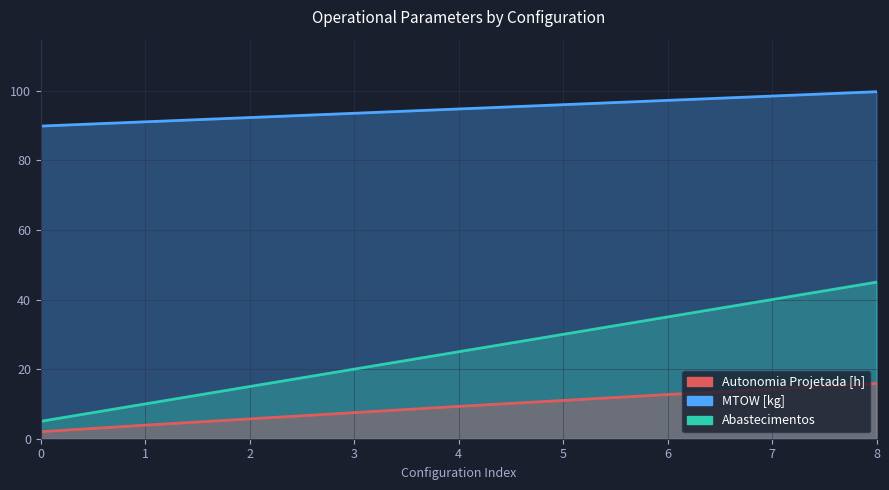

What is the sum of all Autonomia Projetada [h] values?

82.3